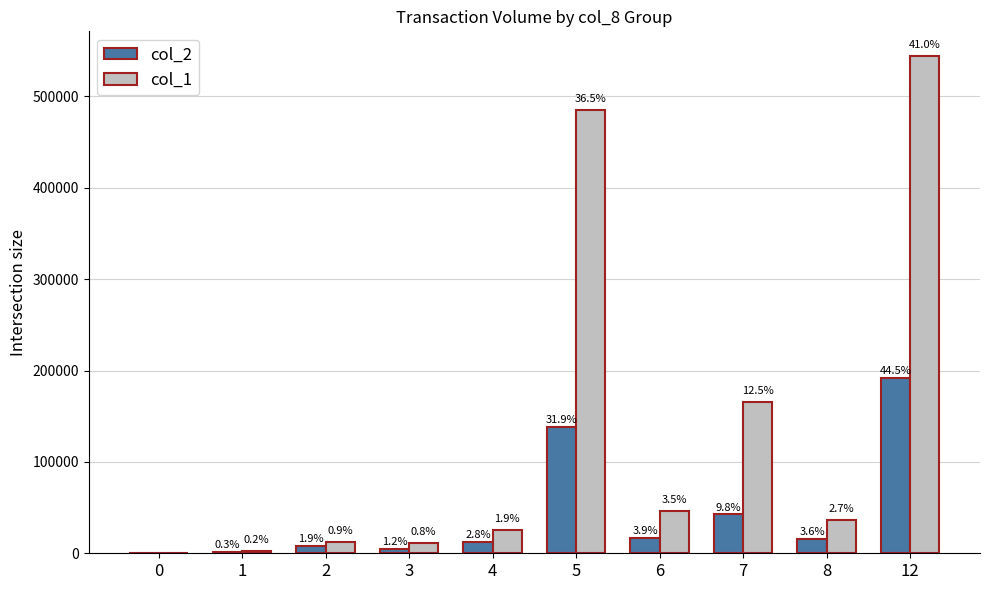

What is the value of the col_1 bar at the 10th from the left?

544000